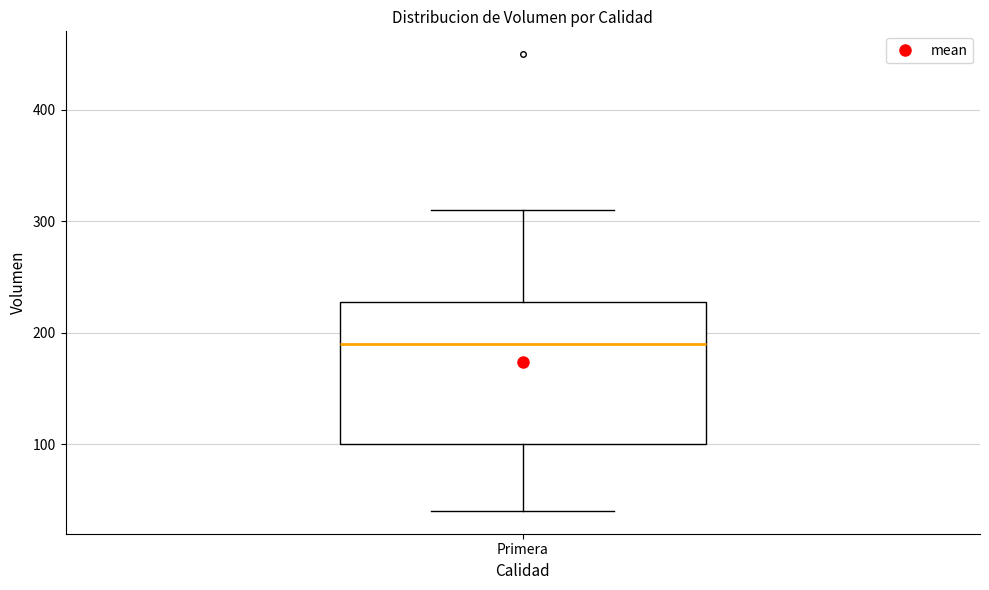

Transcribe this box plot: give where the median line is, the range the box spans, and where the two whiskers end, as read against the y-axis. The values are not printed on the chart, so give them approximately, as read against the axis.

median 190, box 100 to 230, whiskers 40 to 310